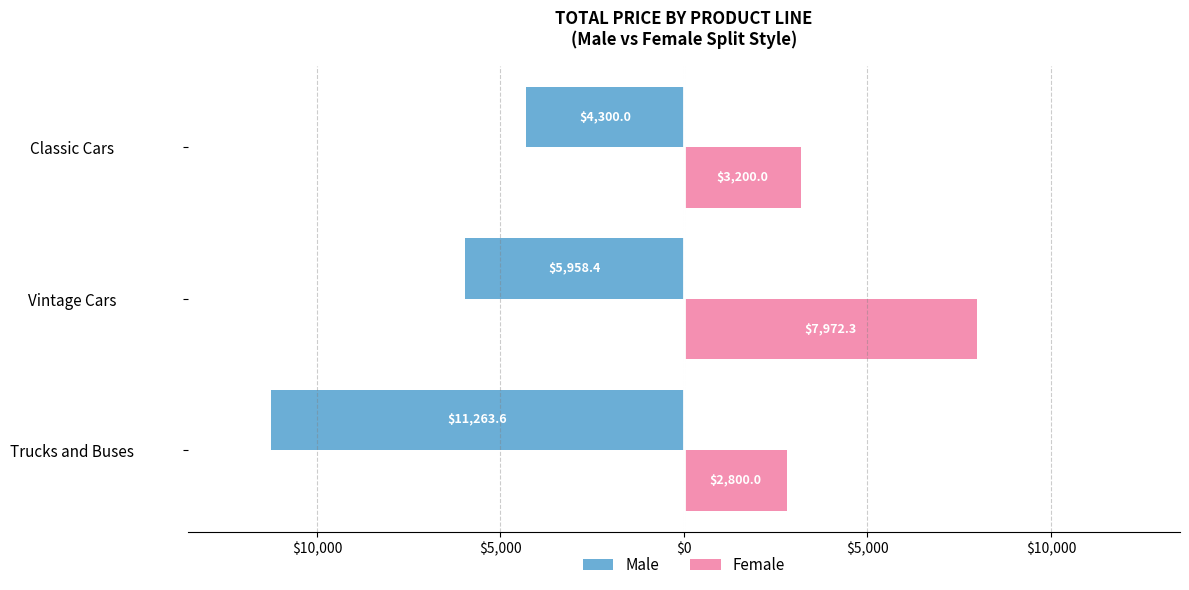

What are all the series names shown in the legend?

Male, Female